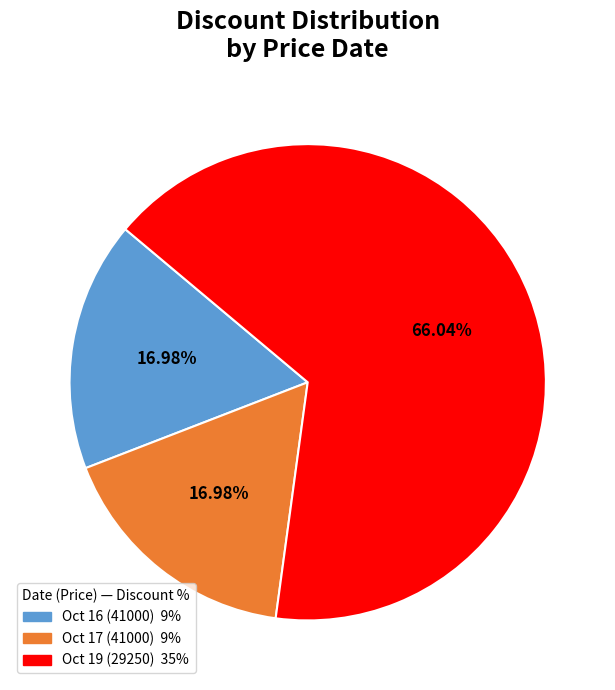

Is there a majority slice in this chart?

Yes